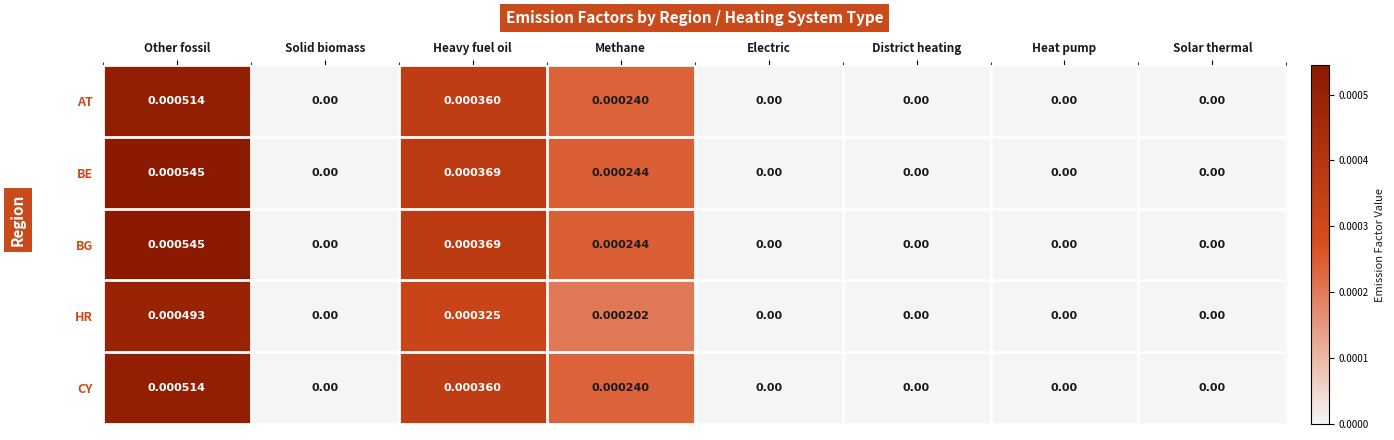

Which category has the highest value across all series?

Other fossil